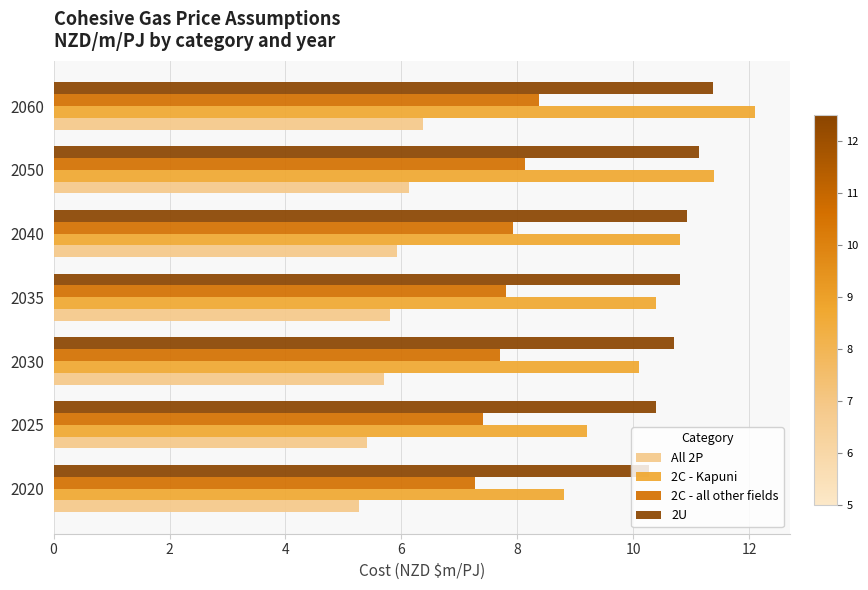

Is it true that 2C - all other fields equals 10.6 at 2050?

False